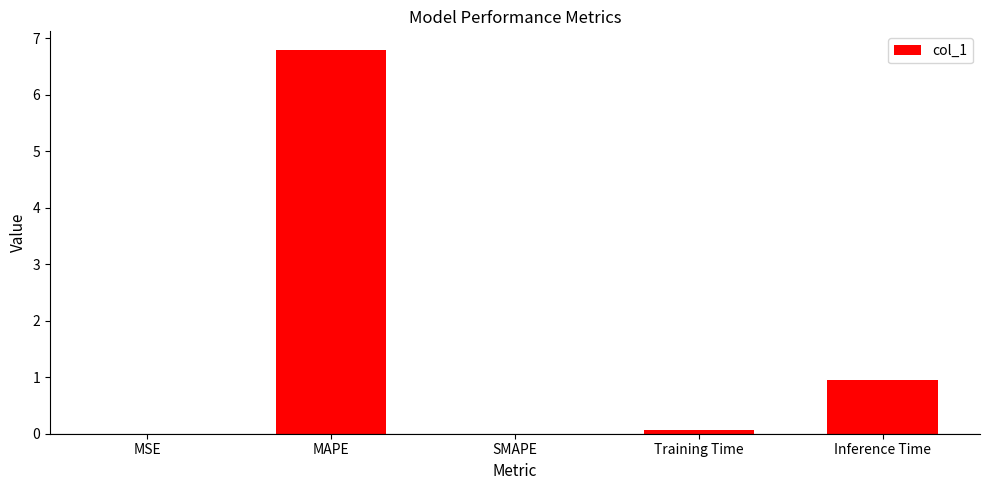

What is the average value?

1.6